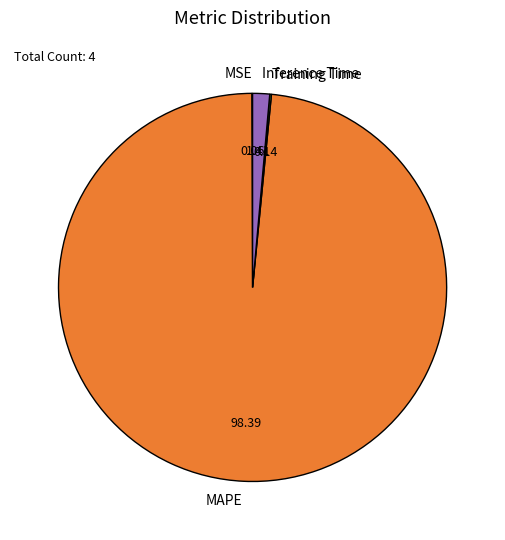

Is there a majority slice in this chart?

Yes